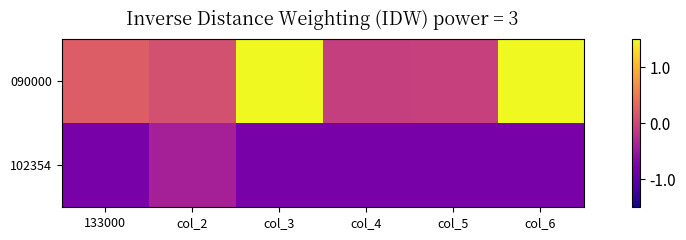

Which label corresponds to the largest value in the chart?

col_3